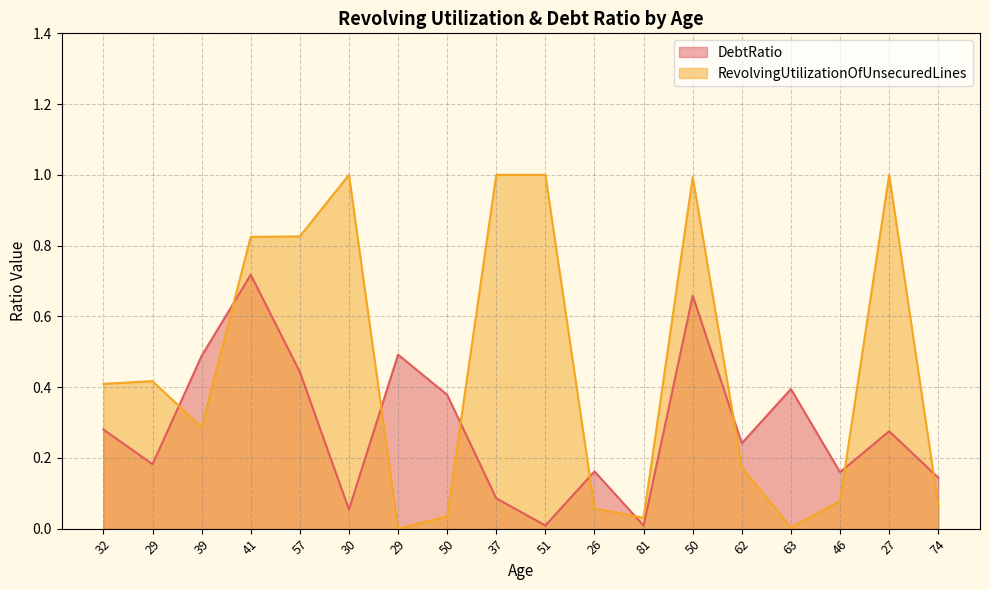

The DebtRatio series shows 0.8 at 29. True or false?

False